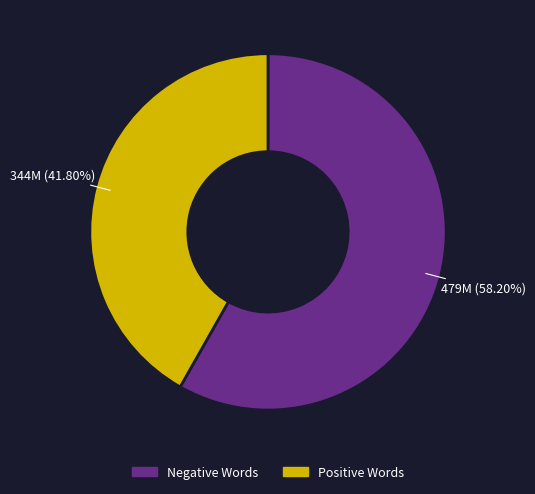

How many segments does this pie chart have?

2